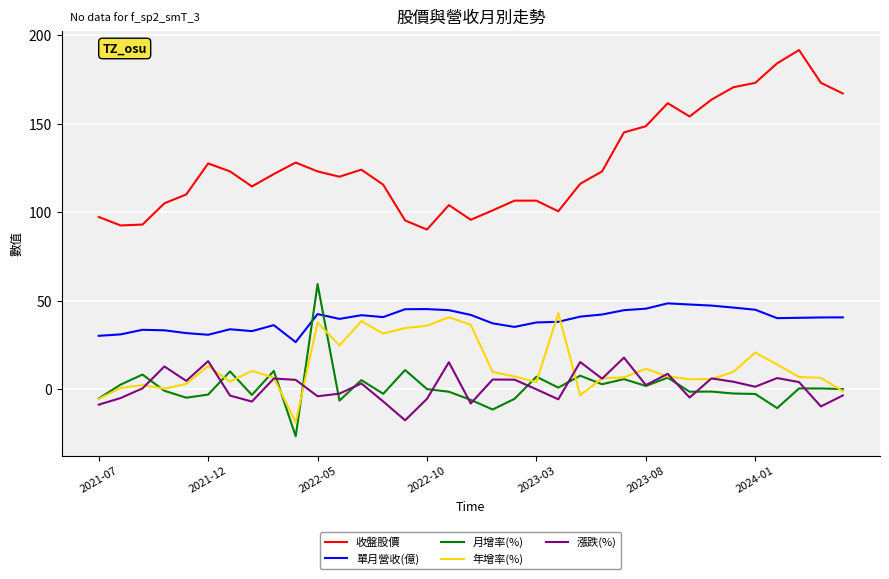

True or false: 收盤股價 and 單月營收(億) cross at least once.

False